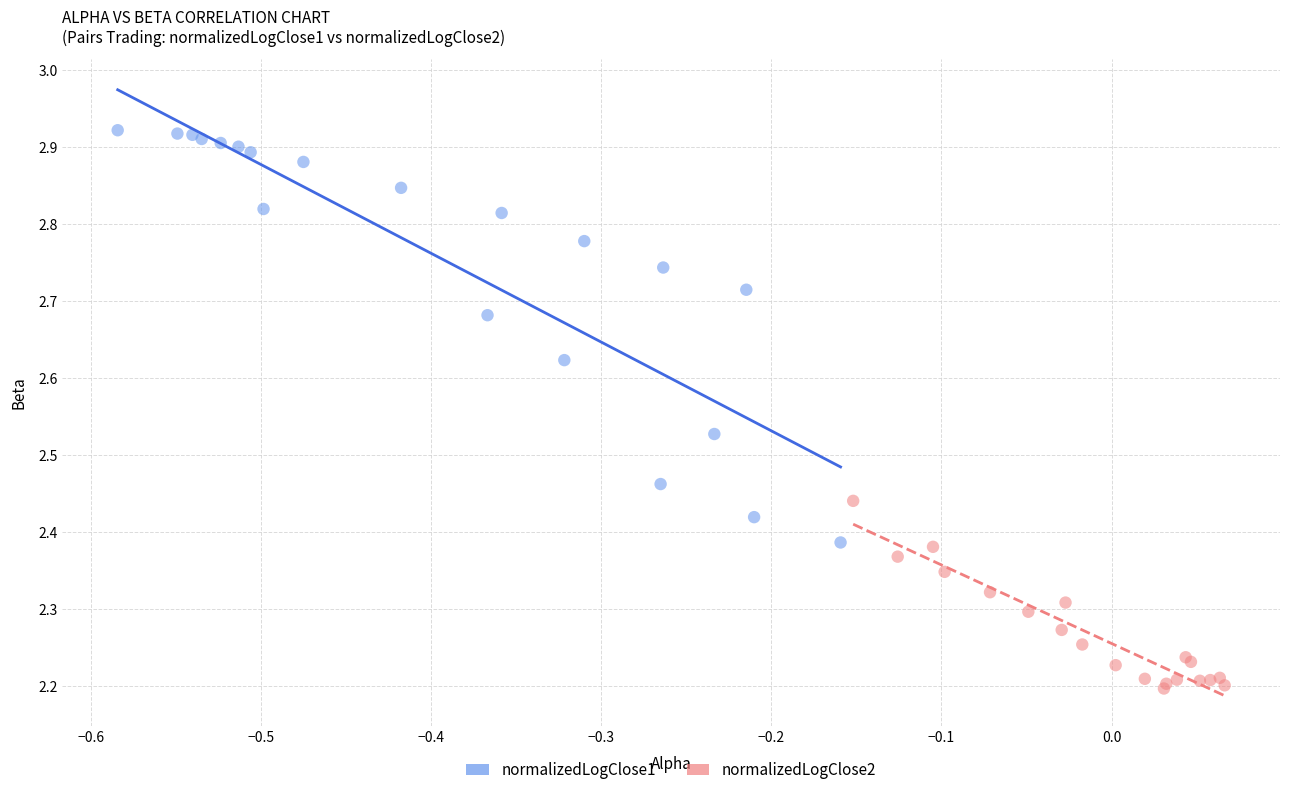

Which series contains the highest Y value?

normalizedLogClose1